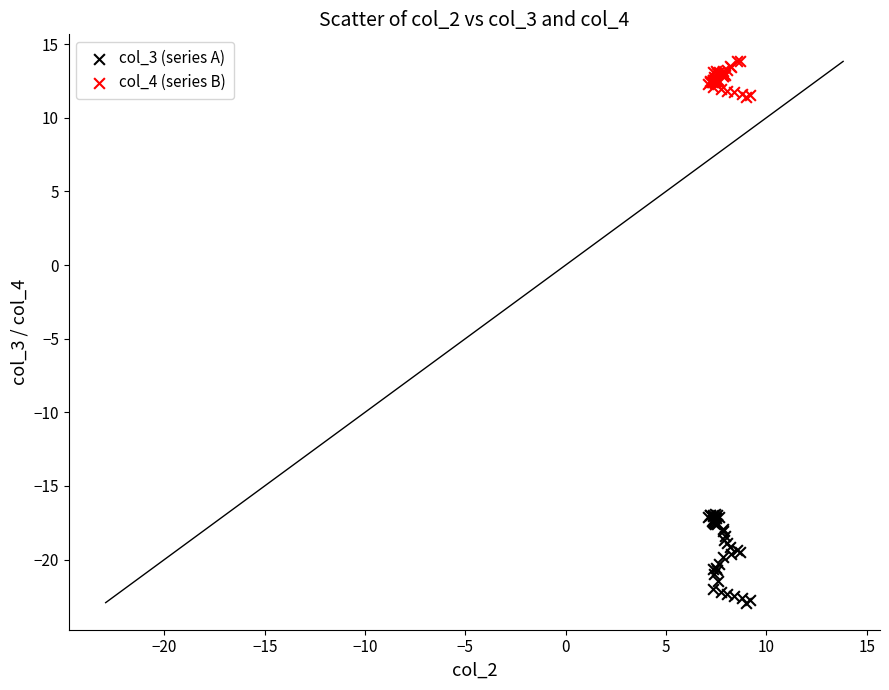

Which series has the widest spread of Y values?

col_3 (series A)